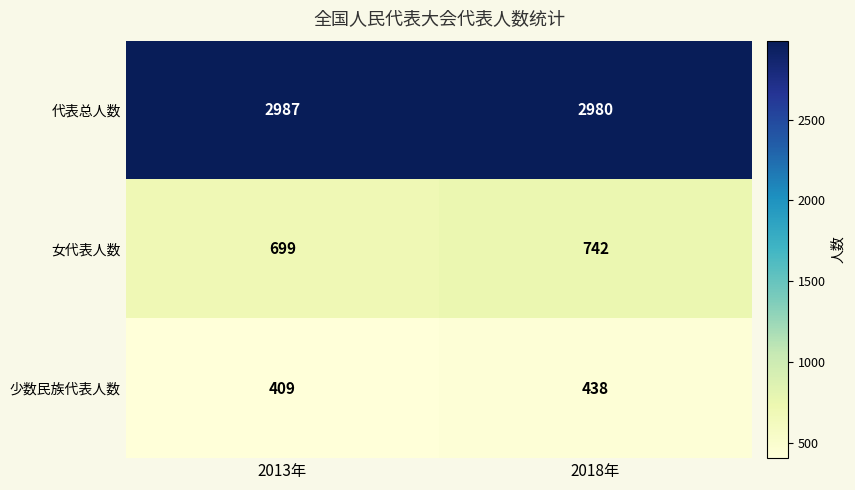

Which series has the widest spread of values?

女代表人数